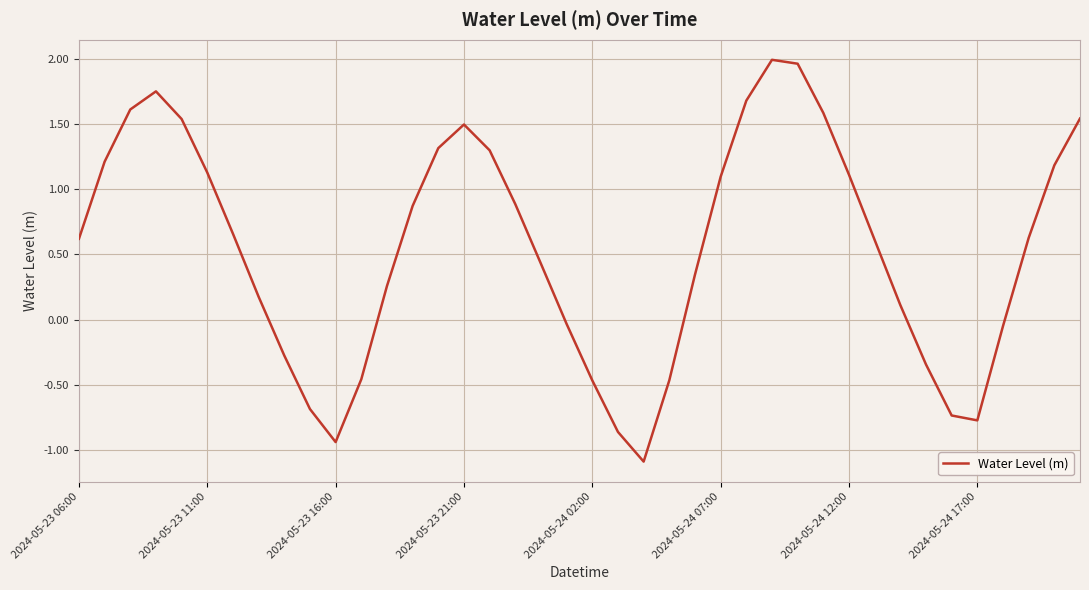

Does the chart have visible grid lines?

Yes